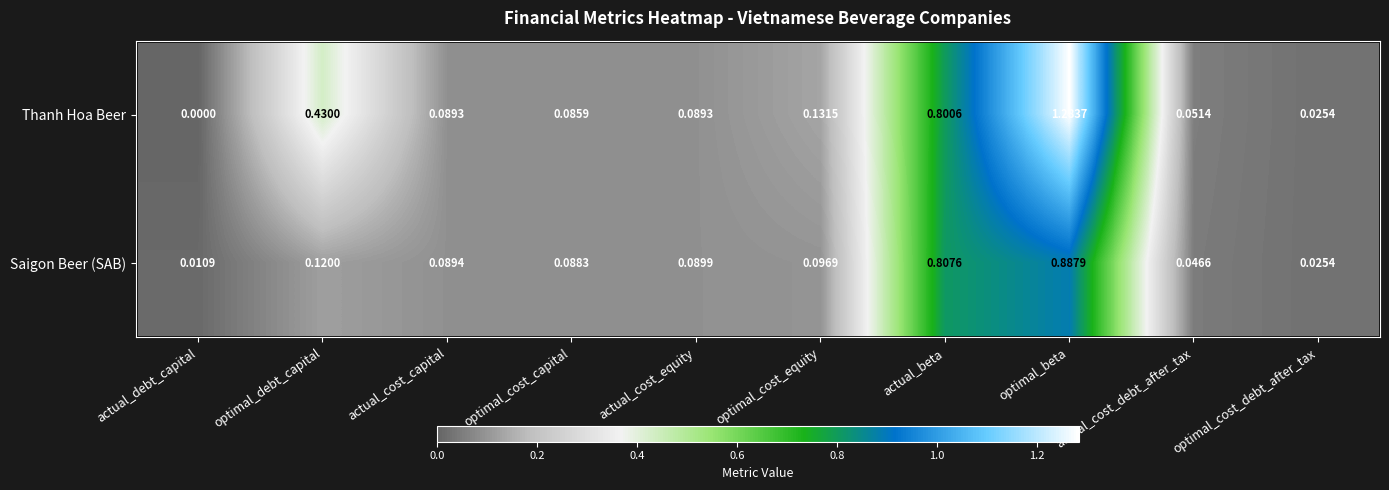

Which series has the largest total across all categories?

Thanh Hoa Beer